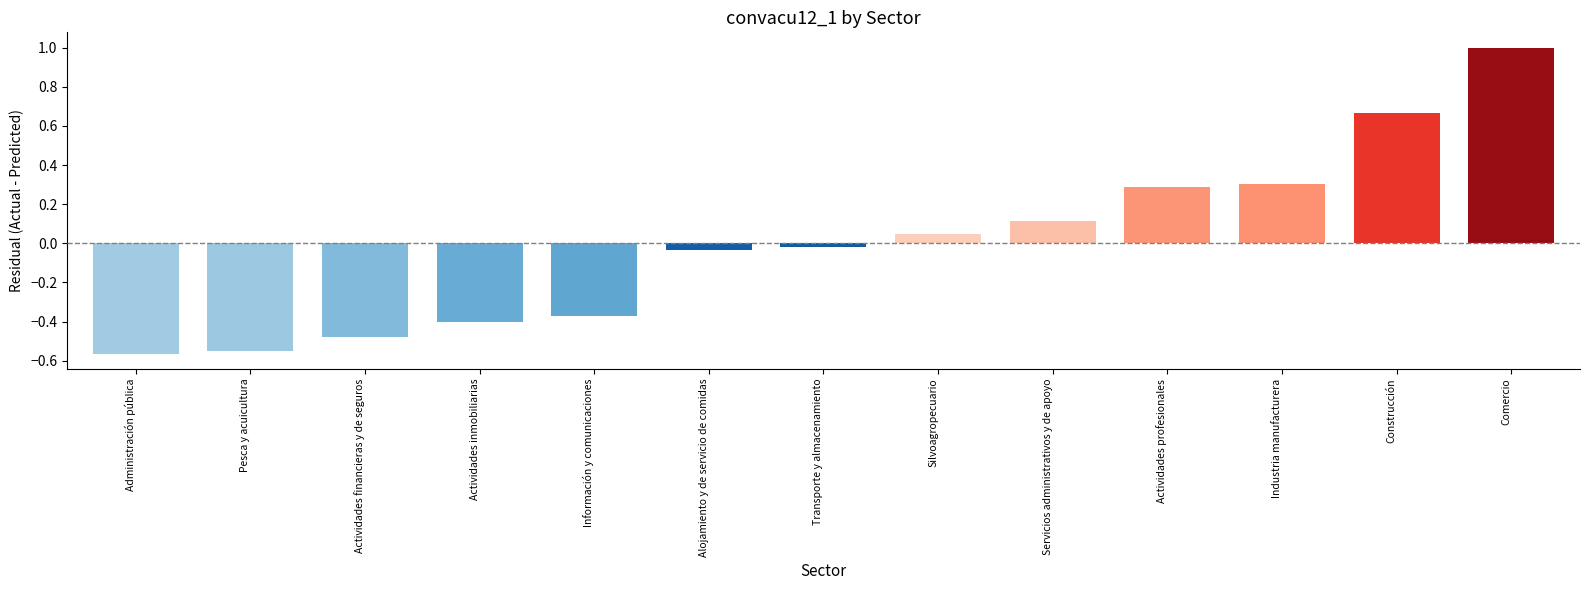

Between Actividades financieras y de seguros and Construcción, which is larger?

Construcción